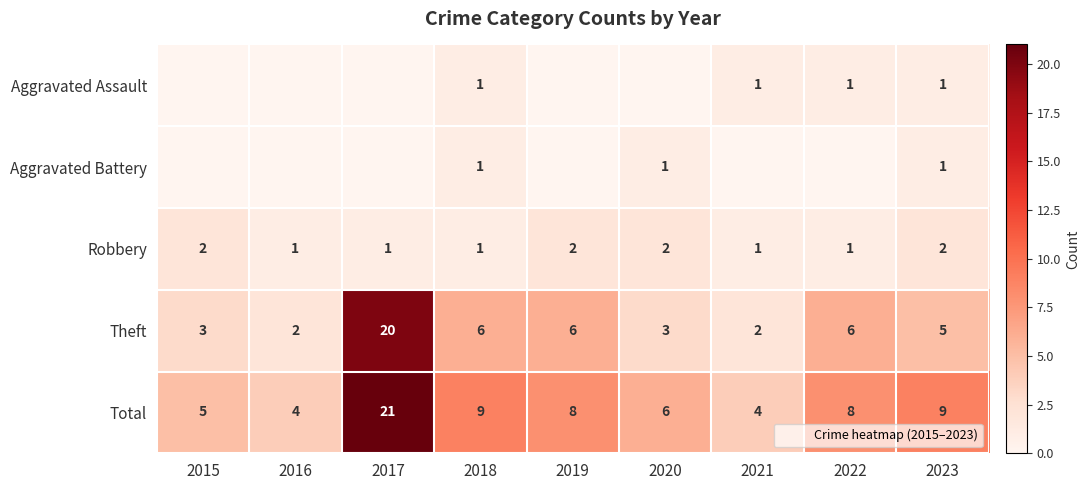

The Theft series shows 3 at 2020. True or false?

True